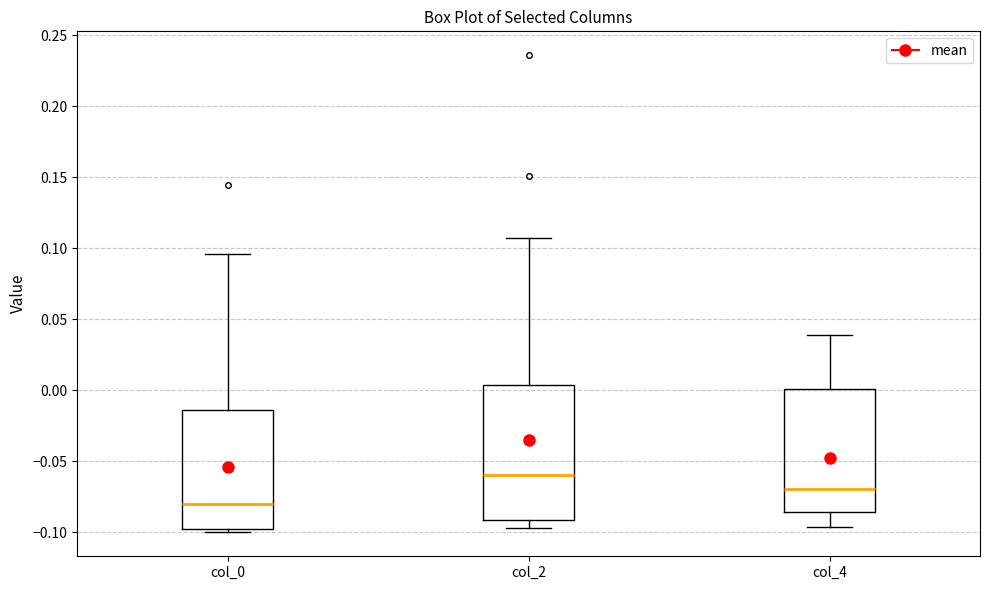

Reading left to right, read every box against the y-axis: the position of its median line, the range the box covers, and the ends of its whiskers. The values are not printed on the chart, so give them approximately, as read against the axis.

col_0: median -0.080, box -0.100 to -0.015, whiskers -0.100 (just below the box's lower edge) to 0.095
col_2: median -0.060, box -0.090 to 0.005, whiskers -0.095 to 0.105
col_4: median -0.070, box -0.085 to 0.000, whiskers -0.095 to 0.040